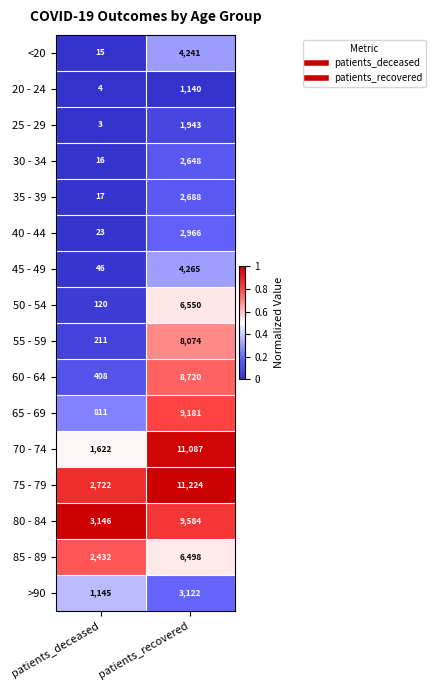

True or false: 25 - 29 has a value of 3 at patients_deceased.

True